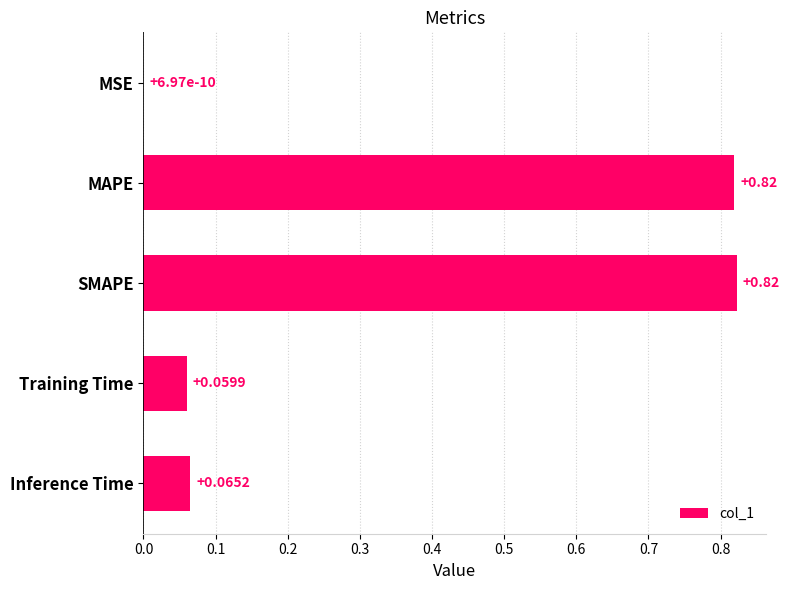

Which category has the highest value across all series?

SMAPE